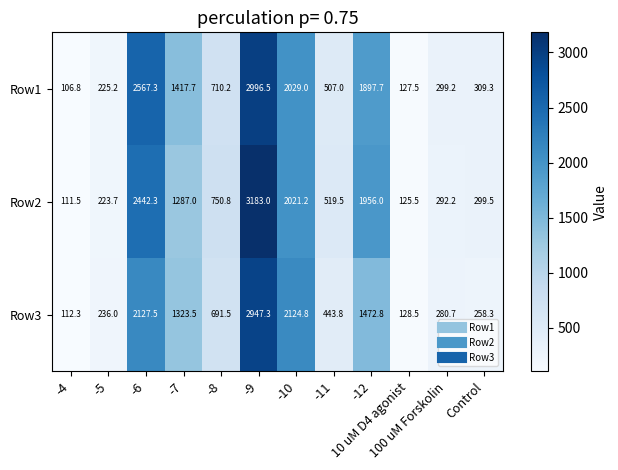

What is the average value of the Row2 series?

1101.0